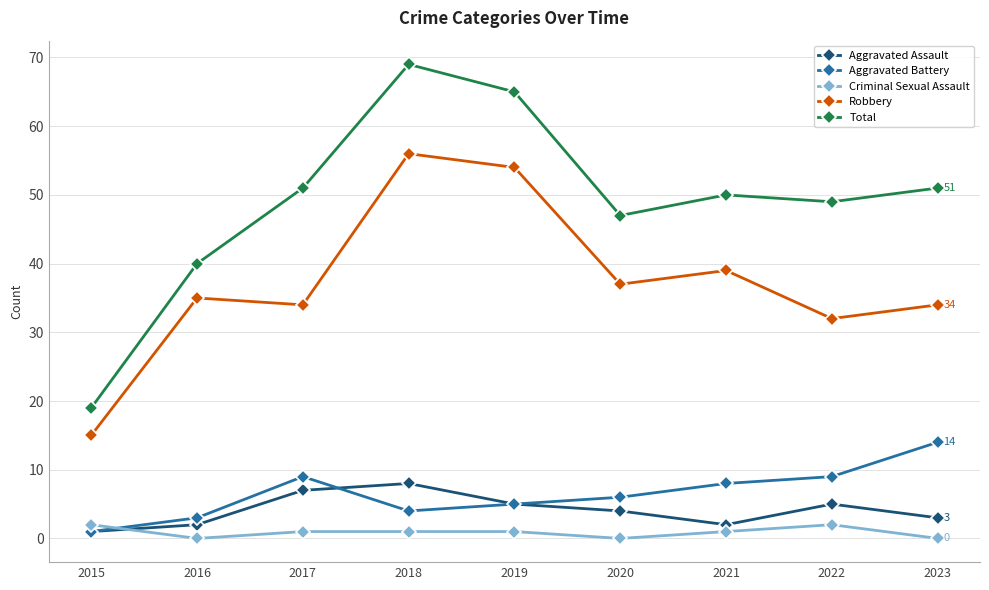

What is the maximum value shown in the chart?

69